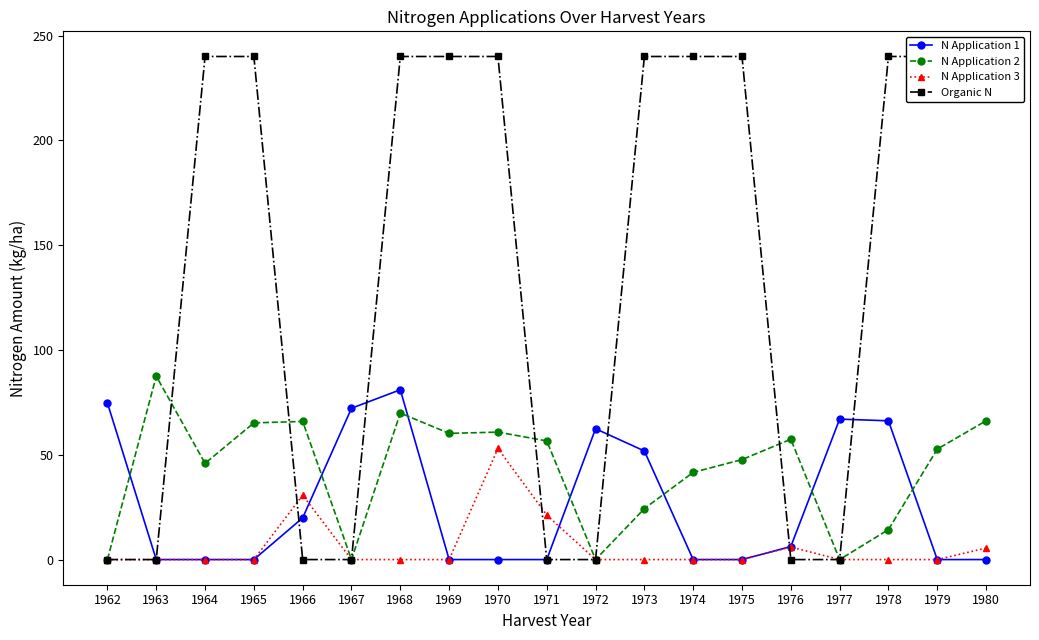

In N Application 3, how many points are higher than both neighbors (excluding endpoints)?

3